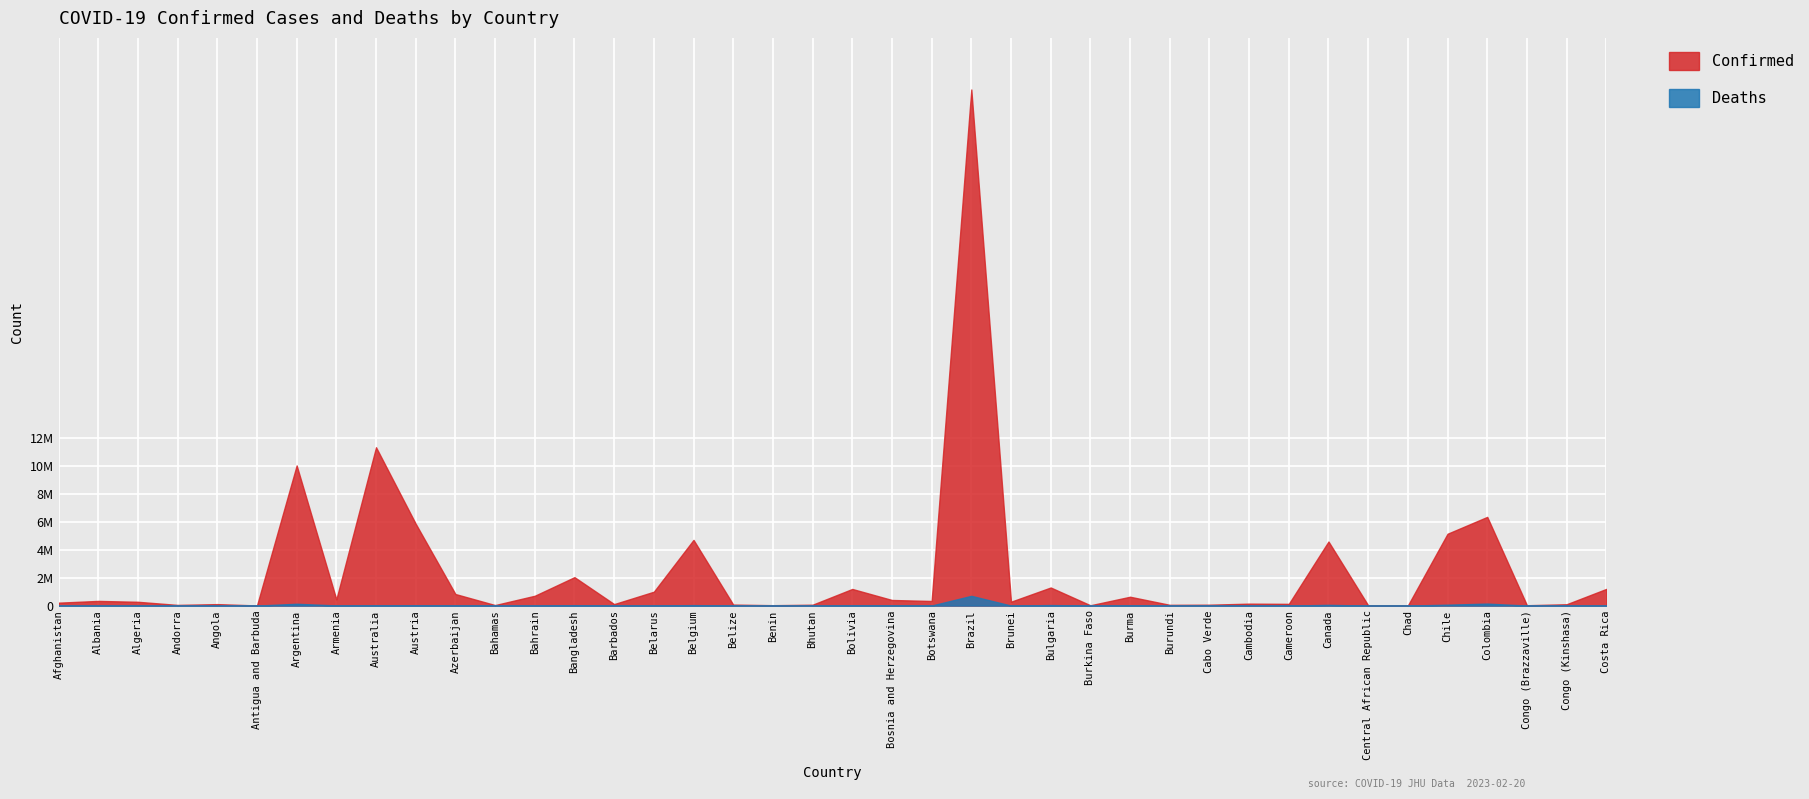

True or false: Deaths has more than 0 interior local peaks.

True